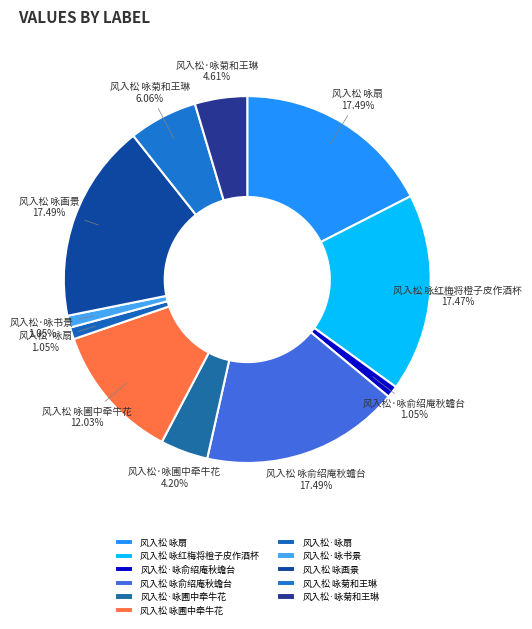

Which has a higher value, 风入松 咏俞绍庵秋蟾台 or 风入松·咏俞绍庵秋蟾台?

风入松 咏俞绍庵秋蟾台